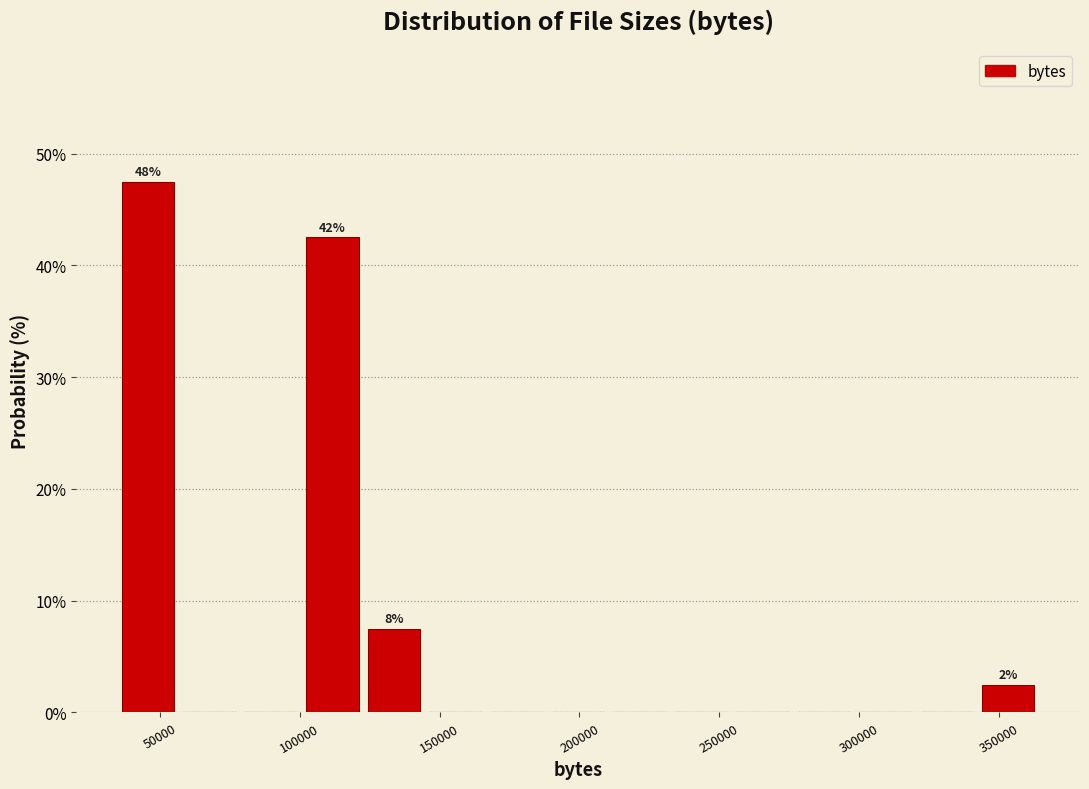

Which range on the x-axis has the tallest bar?

35000 to 55000